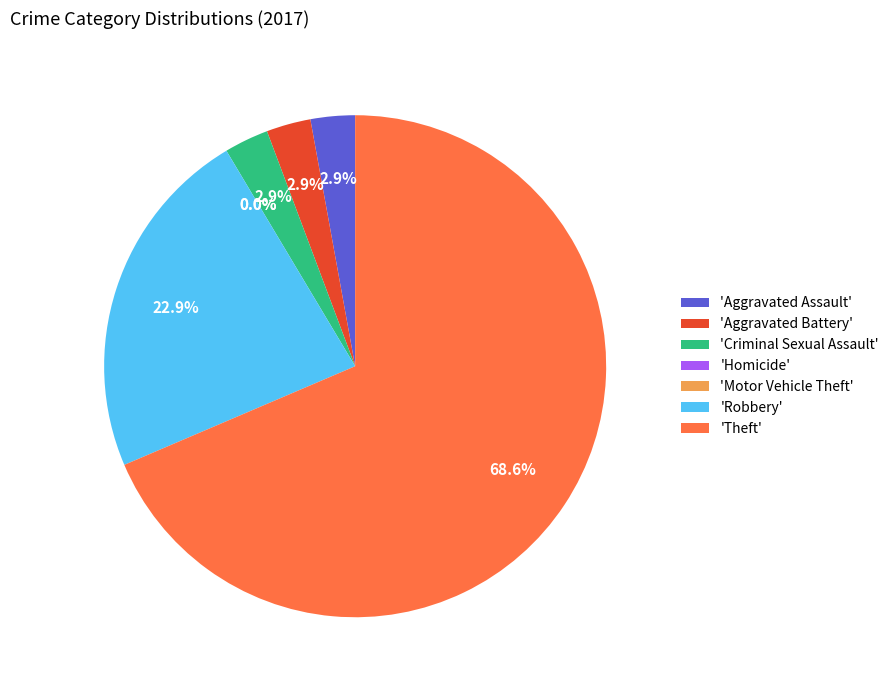

True or false: Robbery accounts for 14% of the total.

False